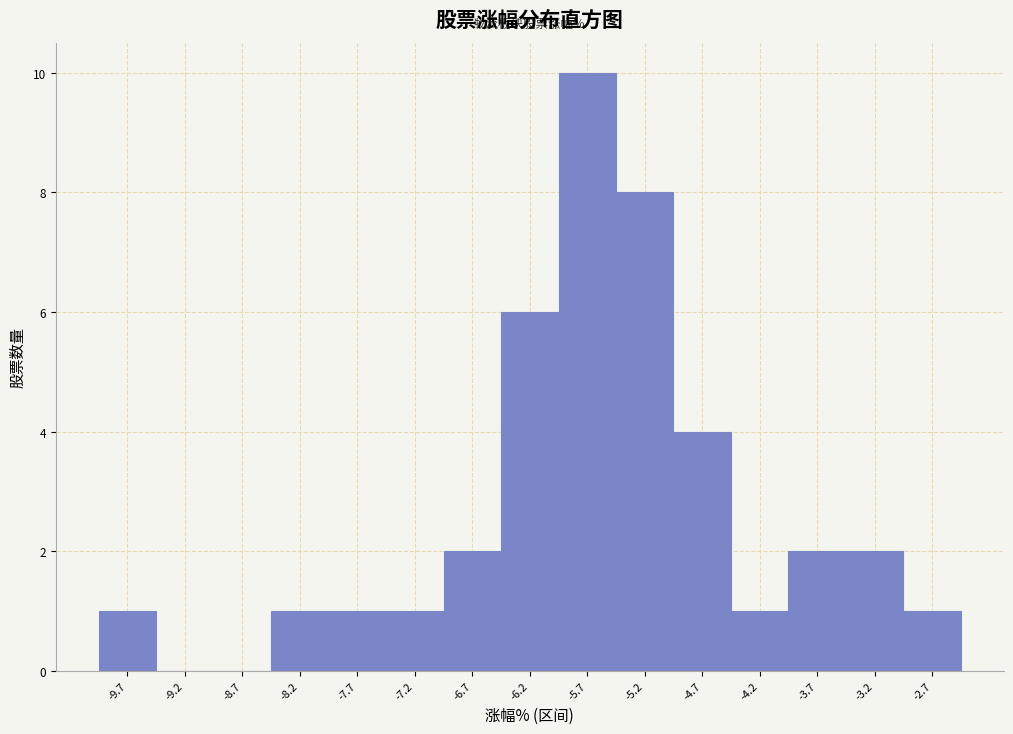

How tall is the bar that spans -2.9 to -2.4 on the x-axis? Neither the bar edges nor the heights are printed on the chart, so give them approximately, as read against the axes.

1